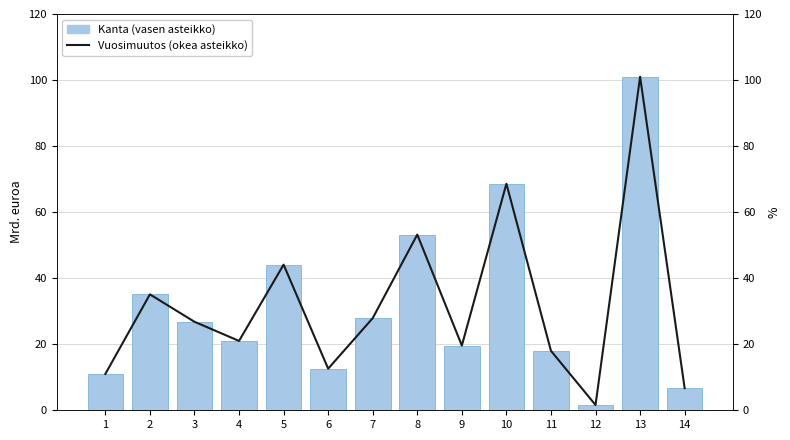

Reading right to left, transcribe all the data shown in this chart.

Kanta (vasen asteikko): 14=6.7	13=101.0	12=1.6	11=18.0	10=68.6	9=19.6	8=53.2	7=27.9	6=12.6	5=44.1	4=21.0	3=26.8	2=35.1	1=11.0
Vuosimuutos (okea asteikko): 14=6.7	13=101.0	12=1.6	11=18.0	10=68.6	9=19.6	8=53.2	7=27.9	6=12.6	5=44.1	4=21.0	3=26.8	2=35.1	1=11.0